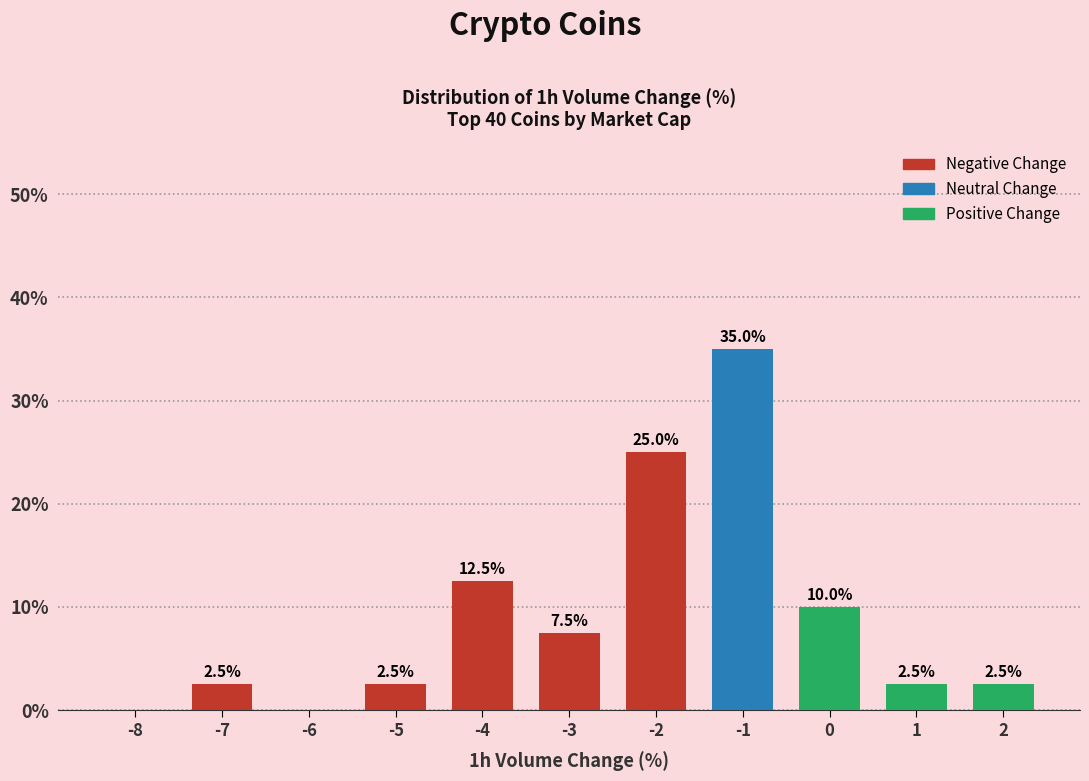

Reading right to left, list all the values displayed in this chart.

2=2.5	1=2.5	0=10.0	-1=35.0	-2=25.0	-3=7.5	-4=12.5	-5=2.5	-6=0.0	-7=2.5	-8=0.0